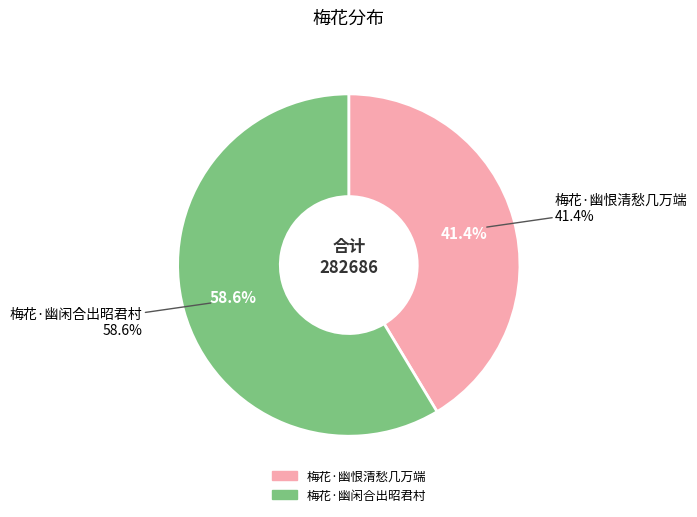

What portion of the pie excludes 梅花·幽恨清愁几万端?

58.6%